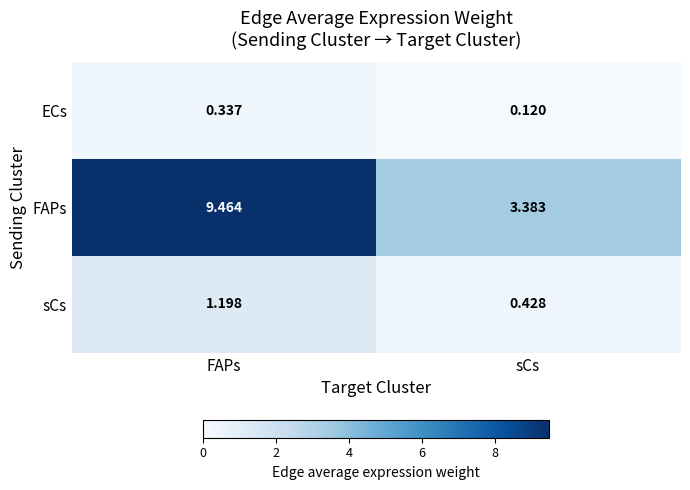

Which series has the largest total across all categories?

FAPs